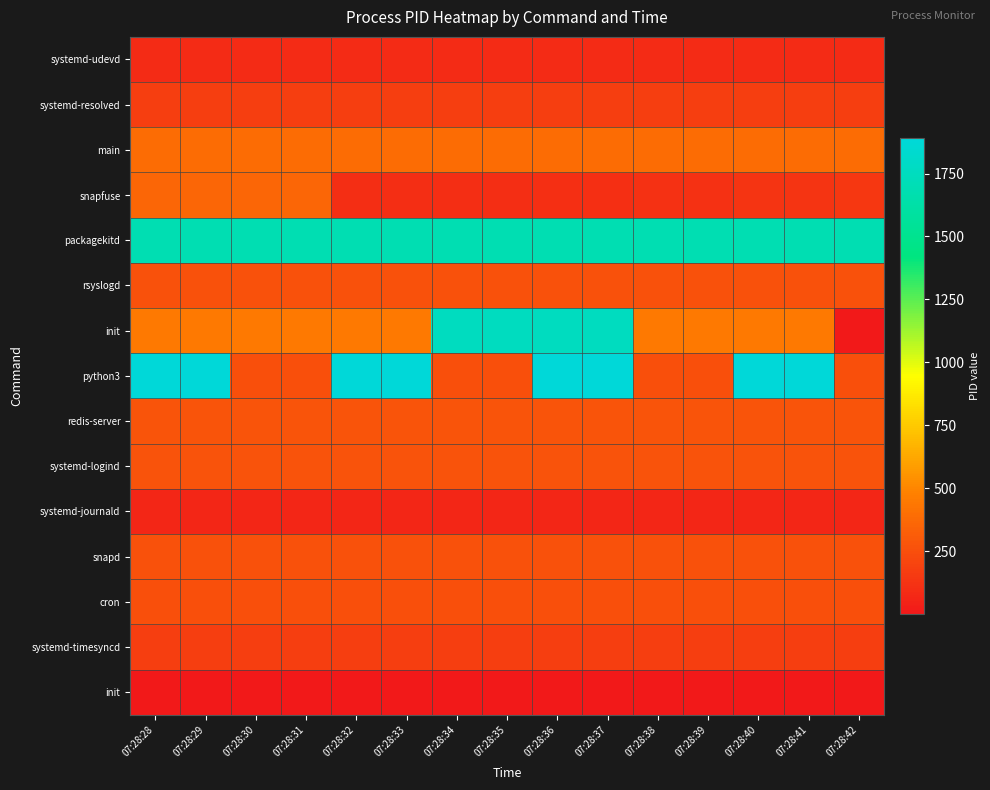

Which has a higher value, 07:28:35 or 07:28:38?

07:28:35